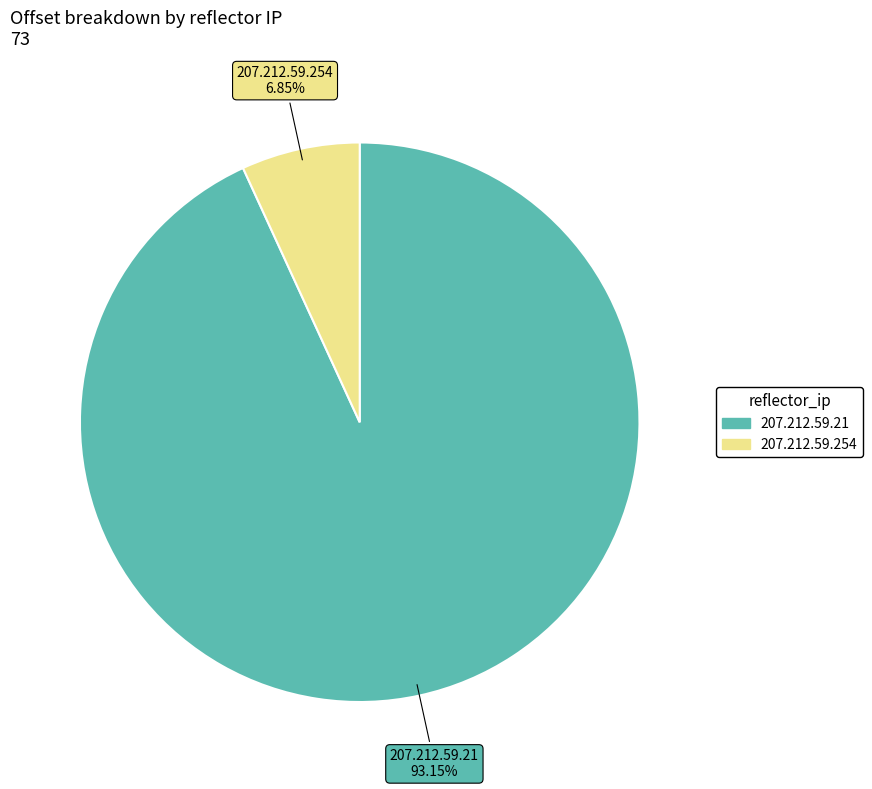

What is the total percentage of 207.212.59.254 and 207.212.59.21?

100.0%